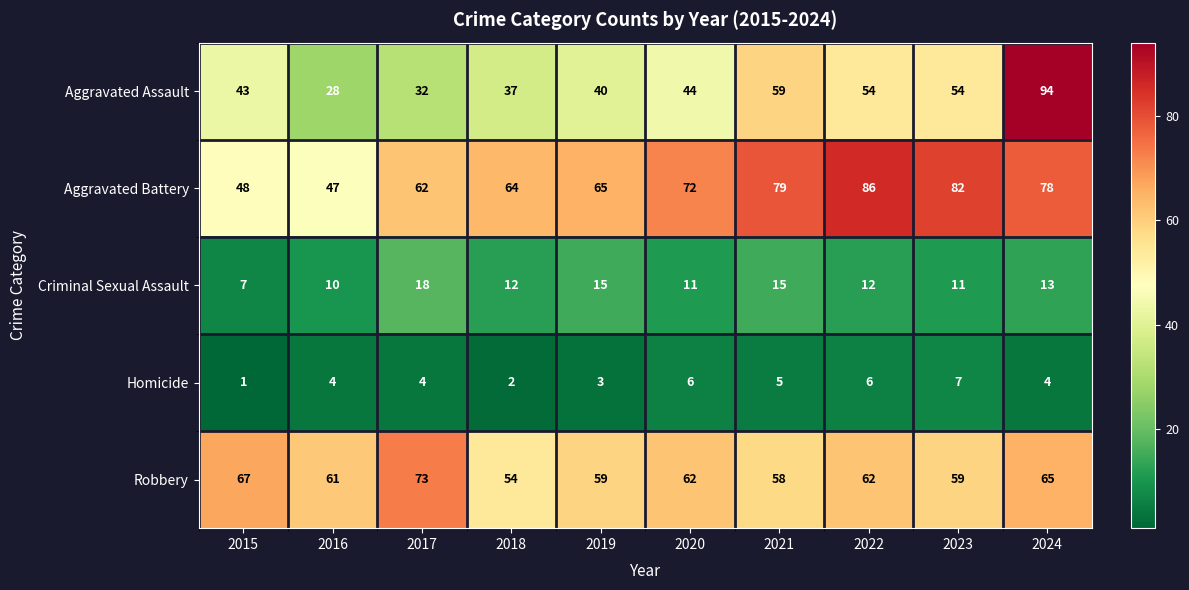

Which series changed the most between 2021 and 2023?

Aggravated Assault